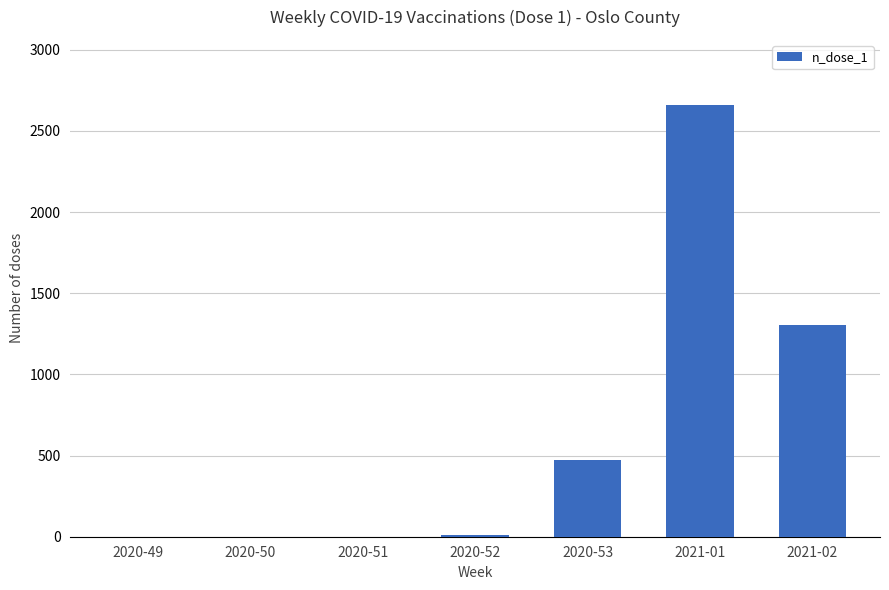

The chart shows a value of -1015 at 2020-50. True or false?

False